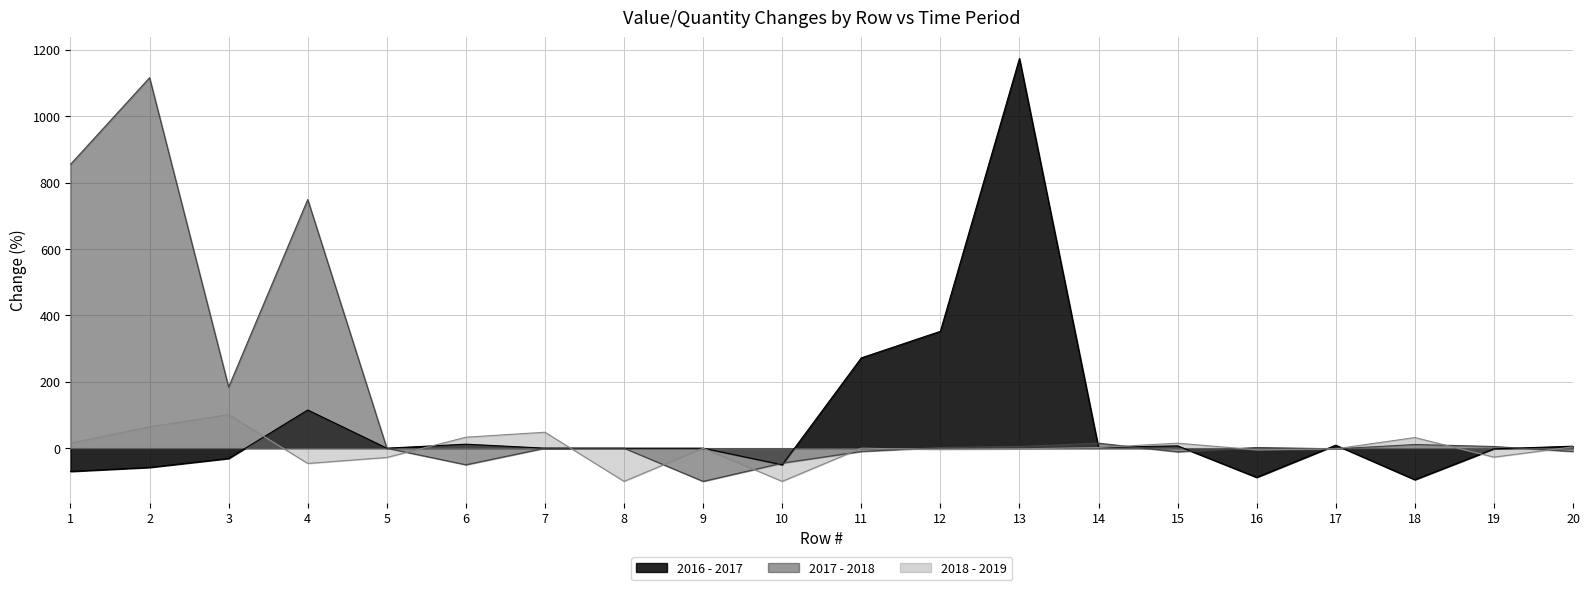

True or false: 2016 - 2017 has a value of 7 at 15.

True